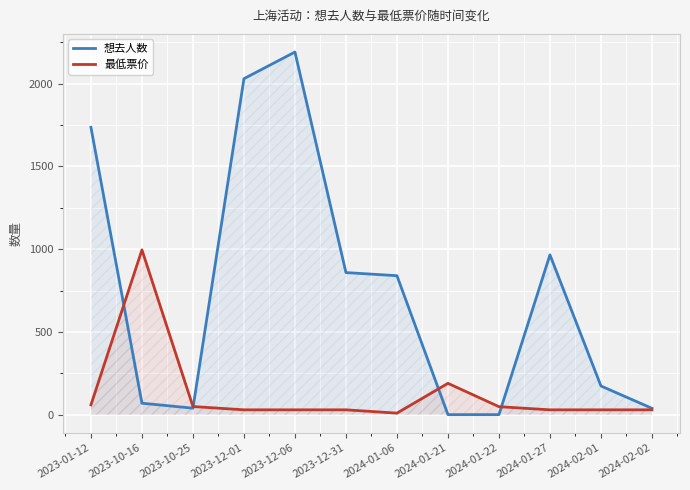

What position from the right is 2024-01-22?

4